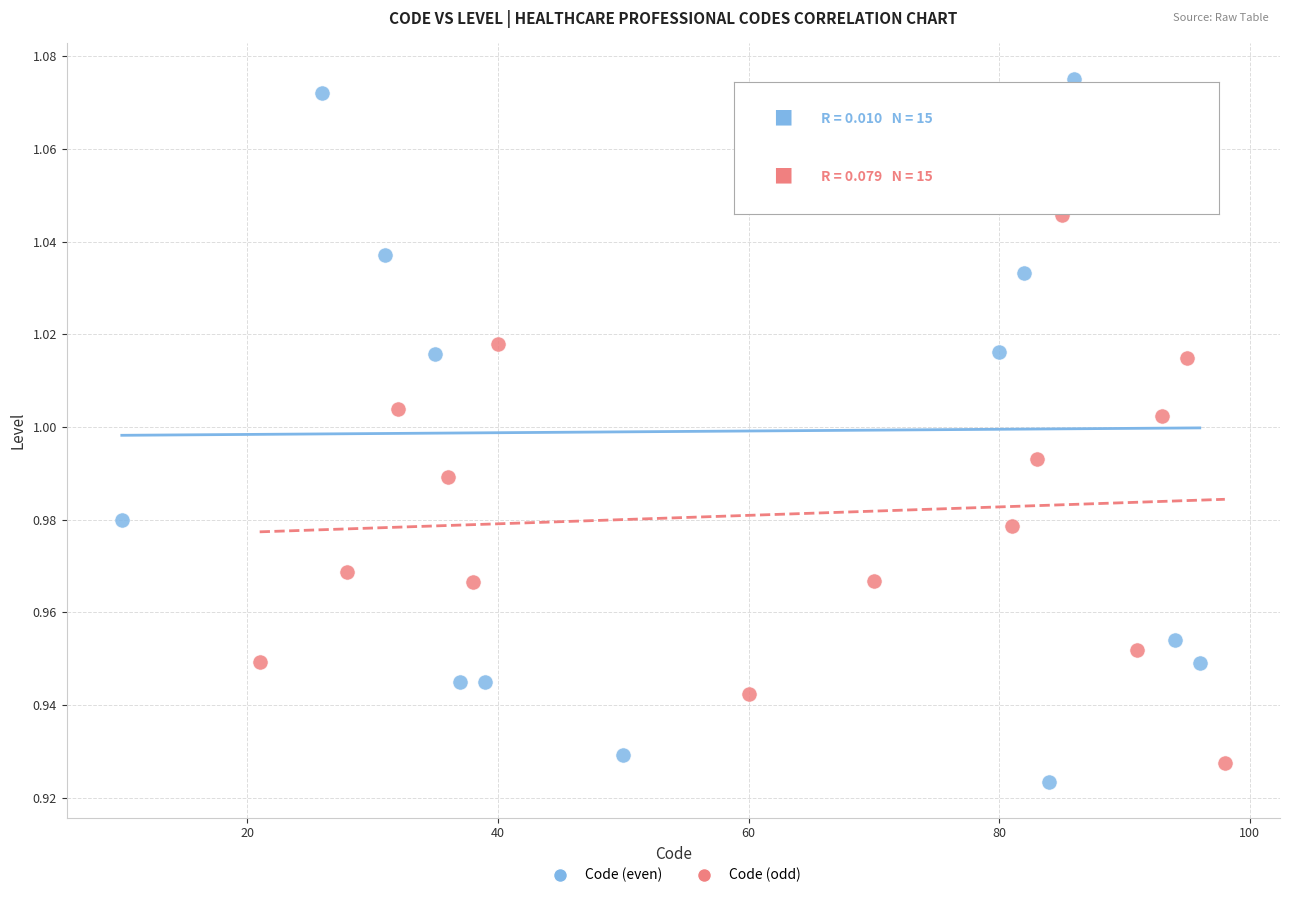

Which series contains the lowest Y value?

Code (even)